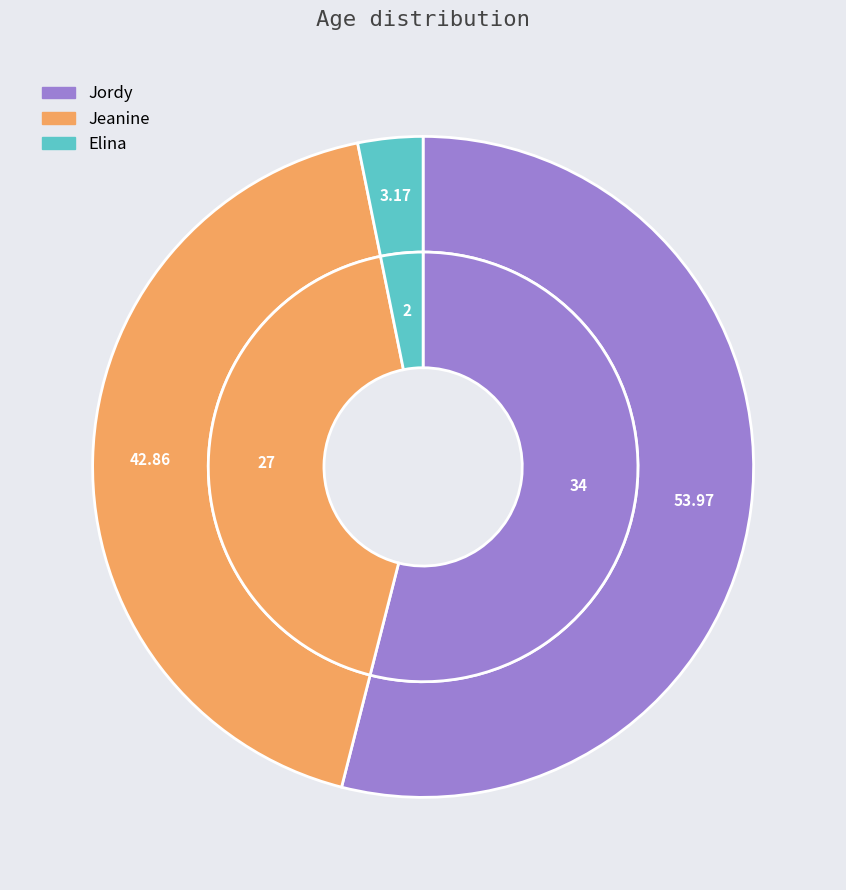

How many segments does this pie chart have?

3